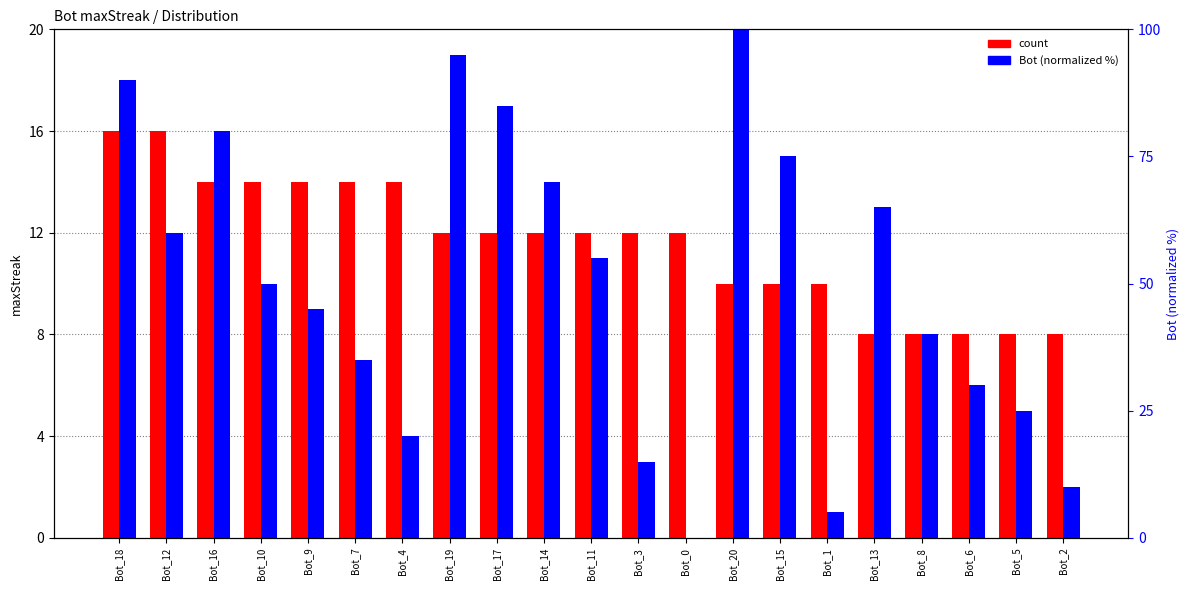

The Bot (normalized) series shows 2.2 at Bot_2. True or false?

False